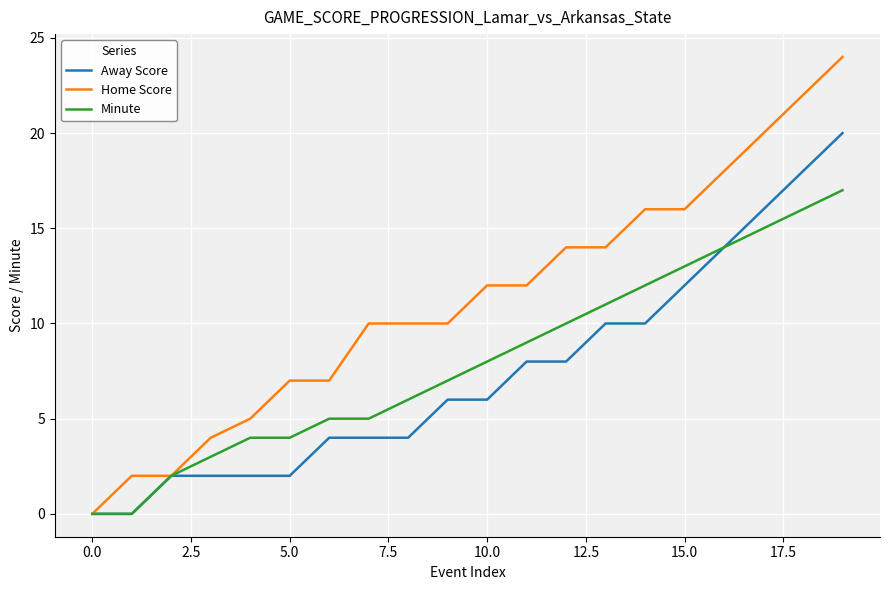

Which series has the largest total across all categories?

Home Score